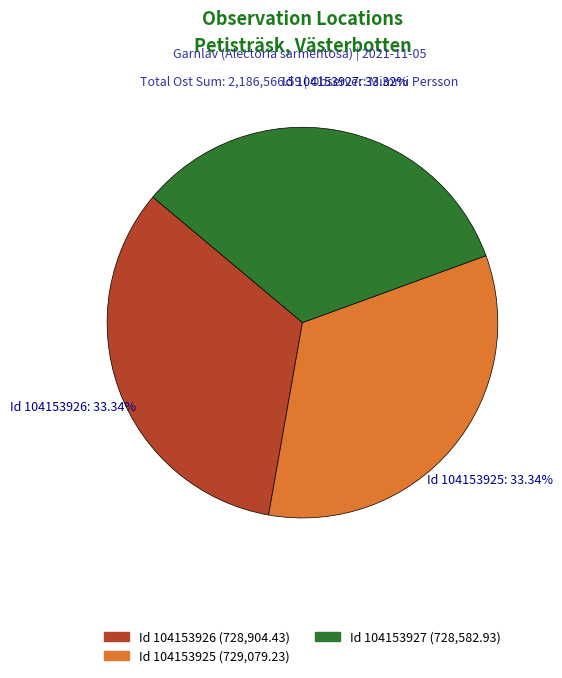

Approximately how many times larger is the value at Id 104153925: 33.34% compared to Id 104153927: 33.32%?

1.0